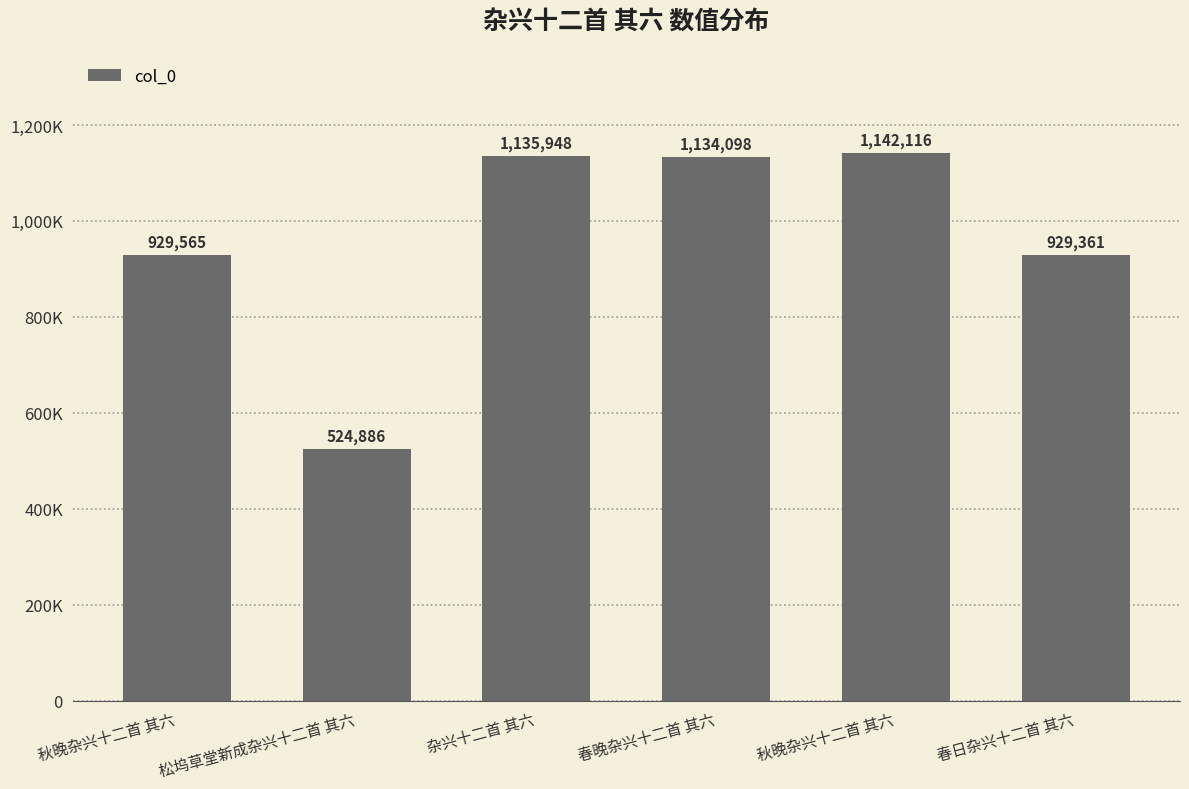

Does the chart contain any negative values?

No